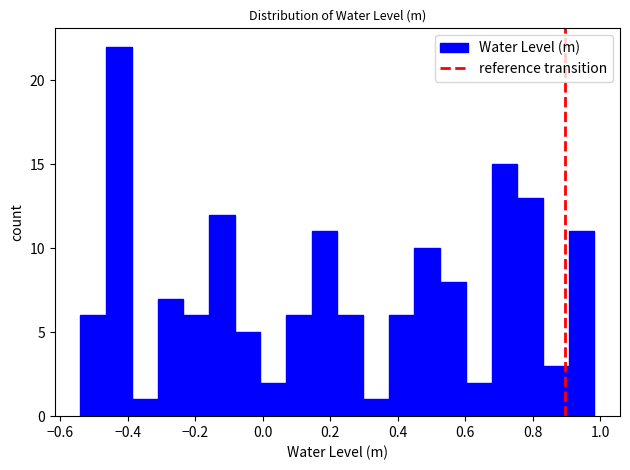

Around what value on the x-axis is the tallest bar? Give the approximate position of its centre, as read against the axis.

-0.42